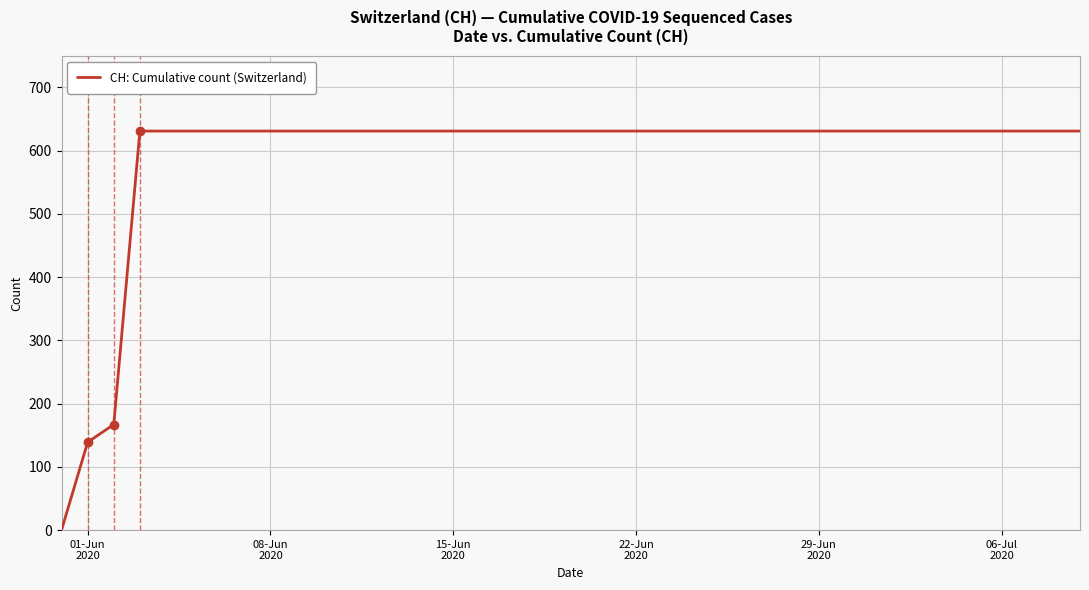

What is the difference between the maximum and minimum values?

631